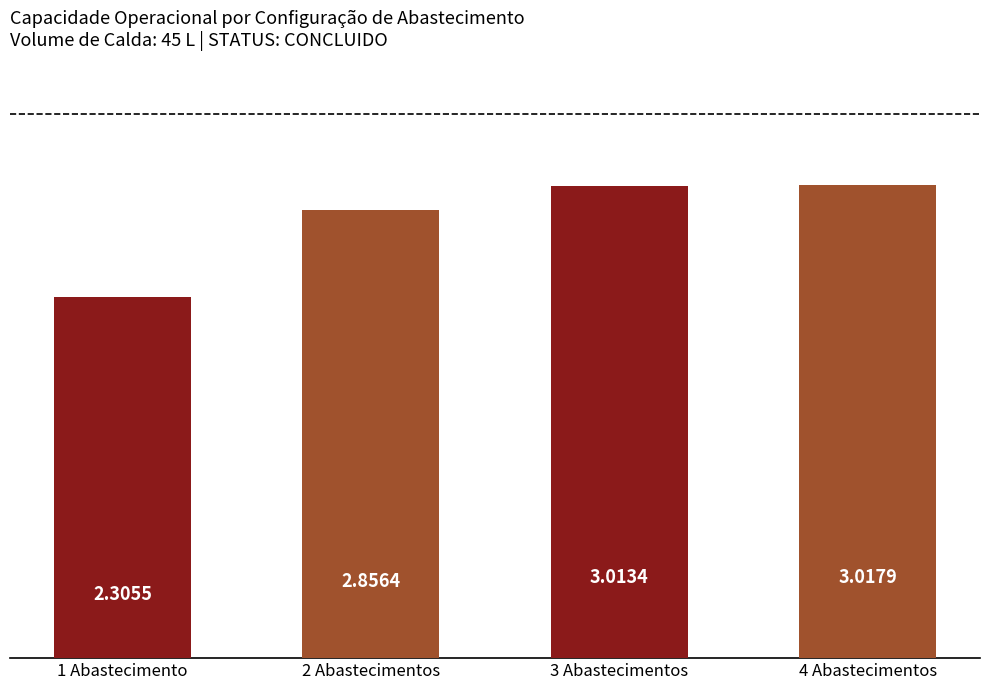

Rank the categories by value from highest to lowest.

4 Abastecimentos, 3 Abastecimentos, 2 Abastecimentos, 1 Abastecimento